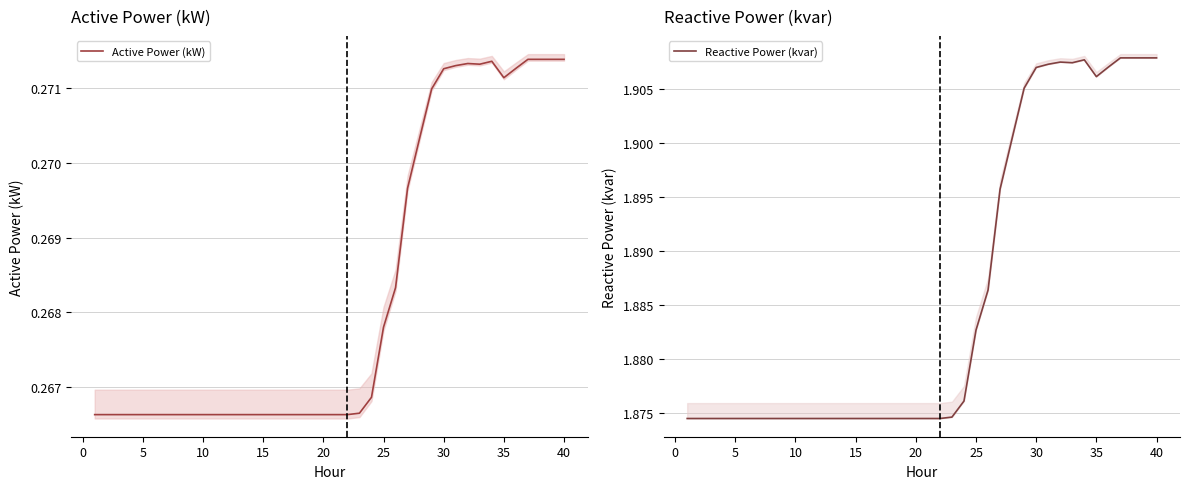

The Active Power (kW) series shows 0.1 at 25. True or false?

False